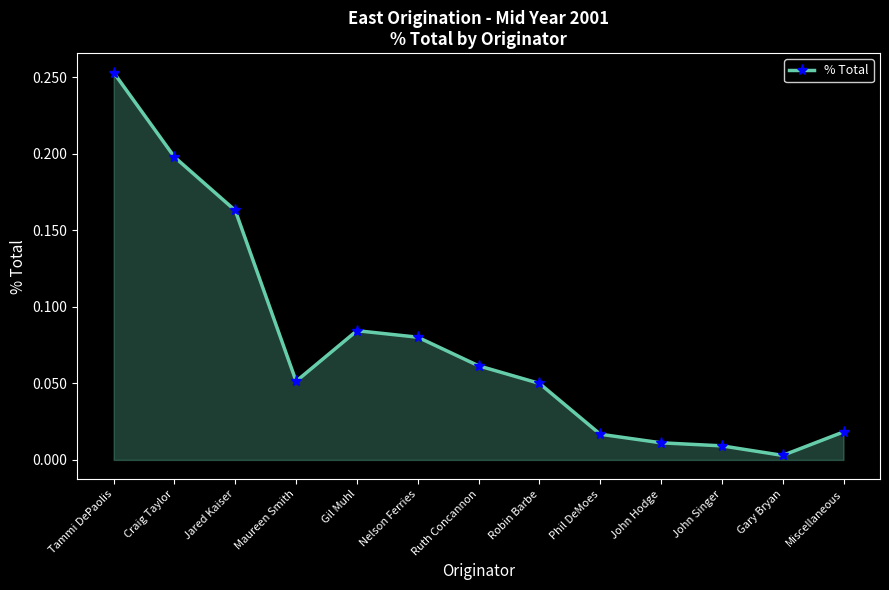

At which category does the chart reach its minimum across all series?

Gary Bryan